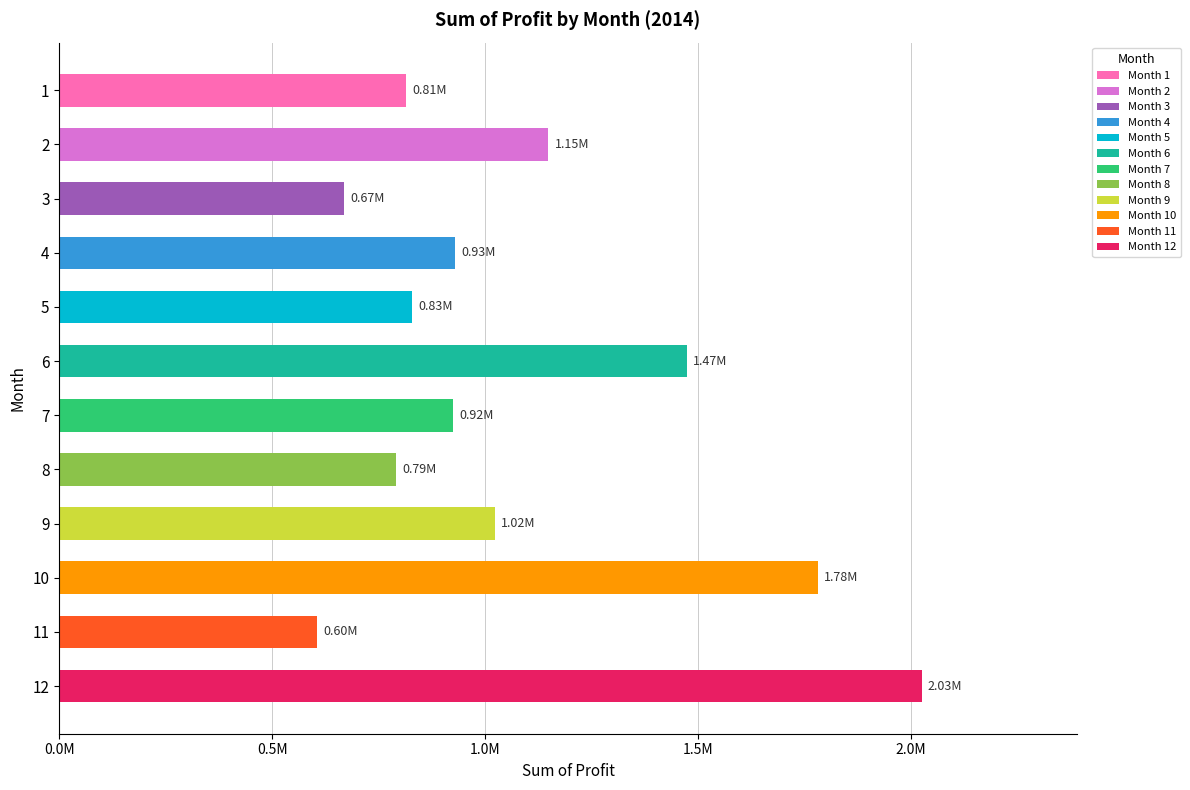

Does the chart contain any negative values?

No